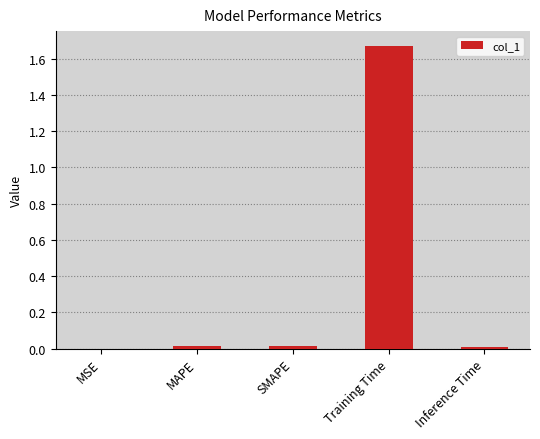

At which category does the chart reach its peak across all series?

Training Time